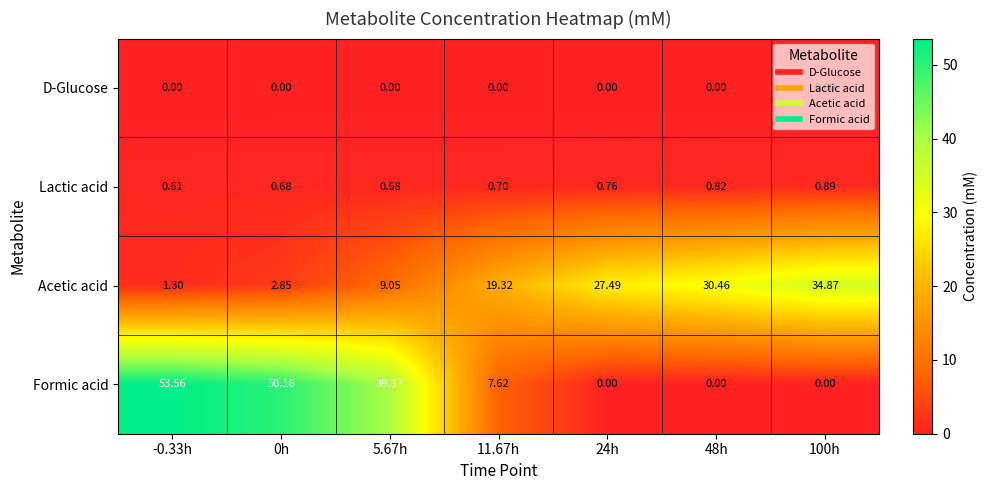

Which series has the largest total across all categories?

Formic acid